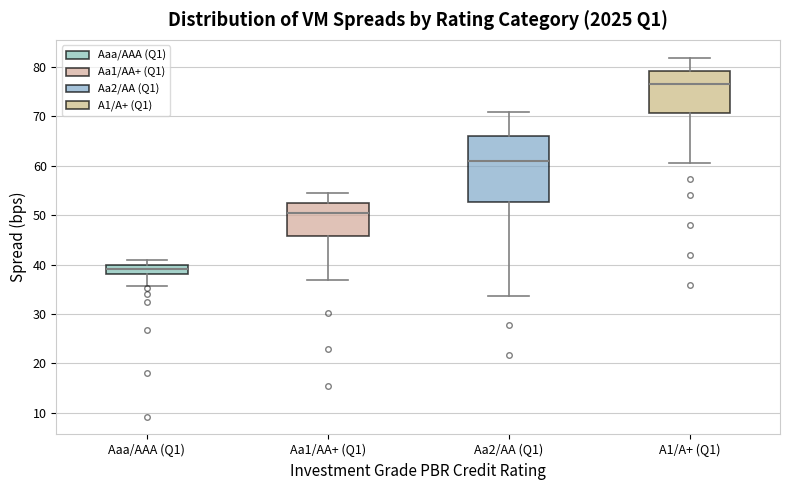

Comparing the boxes themselves (not the whiskers), which one is the tallest?

Aa2/AA (Q1)